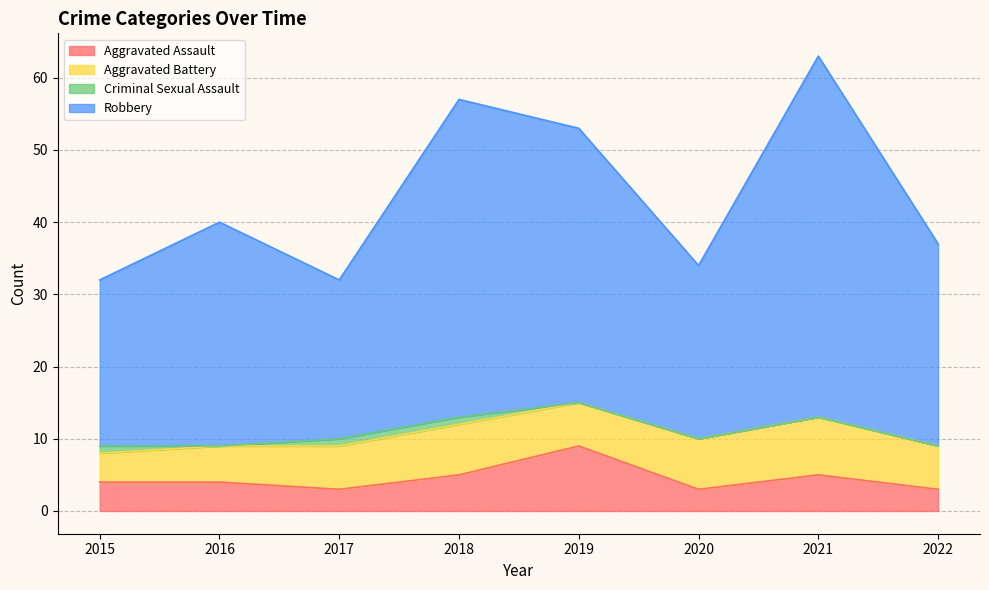

Does the chart display data point markers on the line(s)?

No